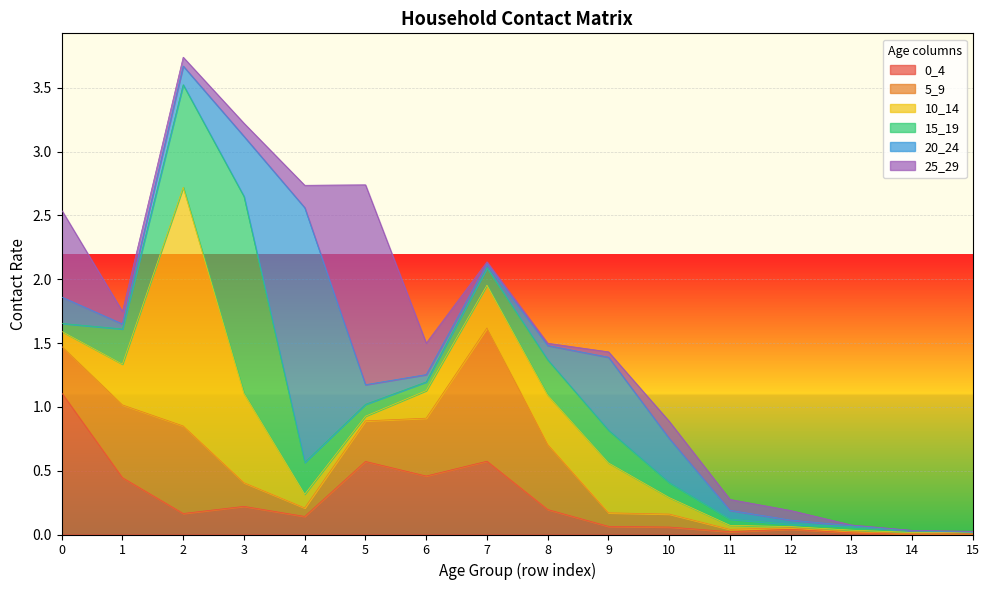

True or false: 5_9 and 0_4 cross at least once.

True